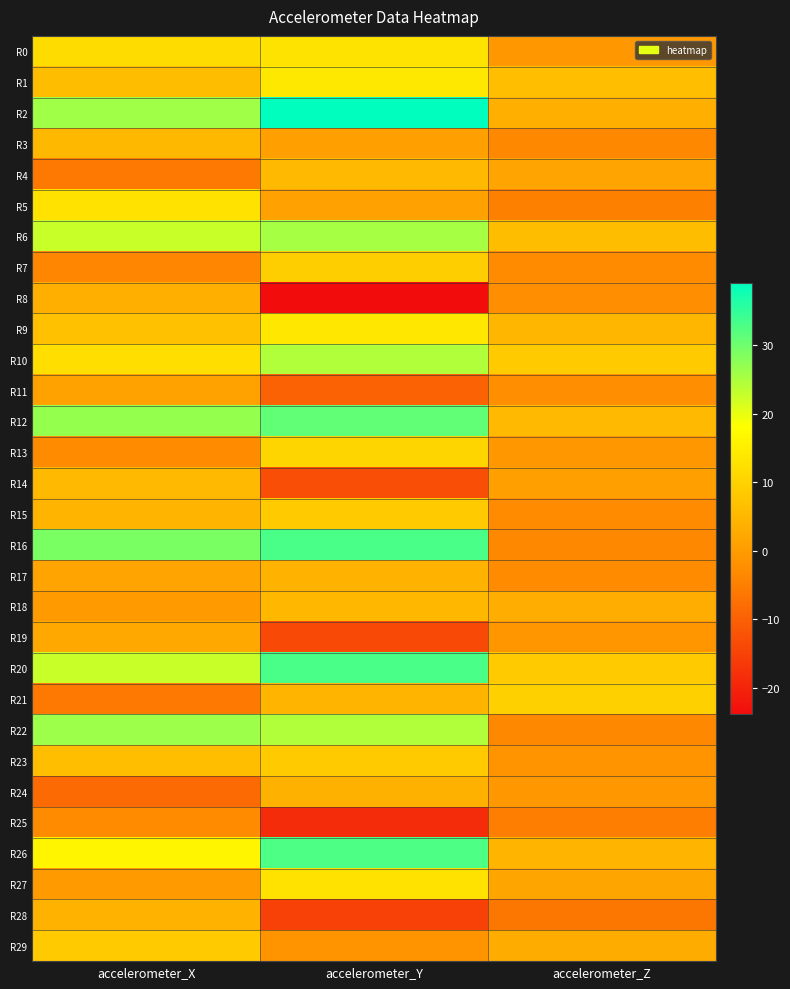

At accelerometer_Z, list the series in order from smallest to largest.

R28, R25, R5, R3, R22, R16, R7, R15, R17, R8, R11, R23, R19, R24, R13, R0, R14, R4, R27, R29, R18, R2, R26, R9, R12, R6, R1, R20, R10, R21